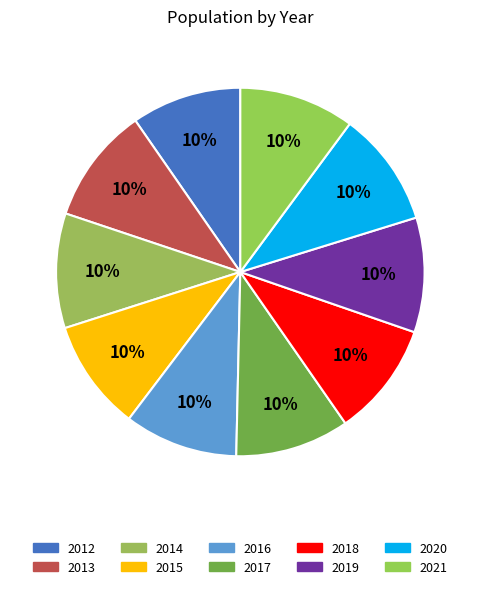

What is the ratio of the value at 2020 to the value at 2019?

1.0